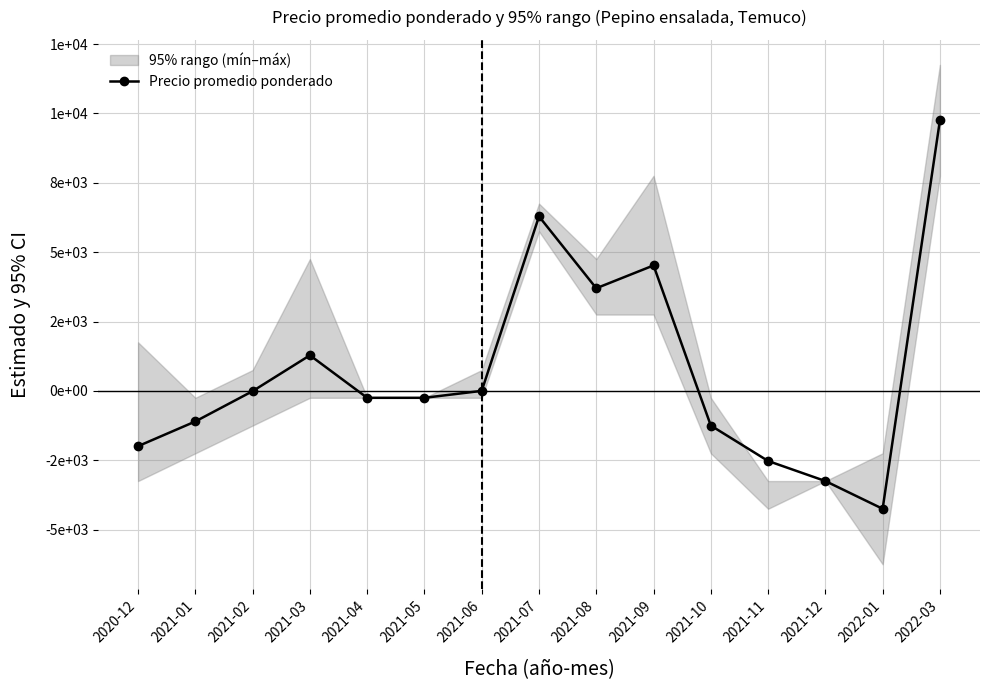

How many values exceed -250?

7